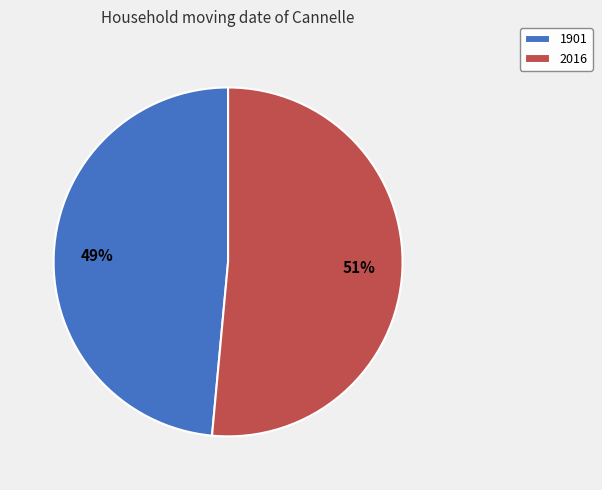

Which slice is the largest?

2016